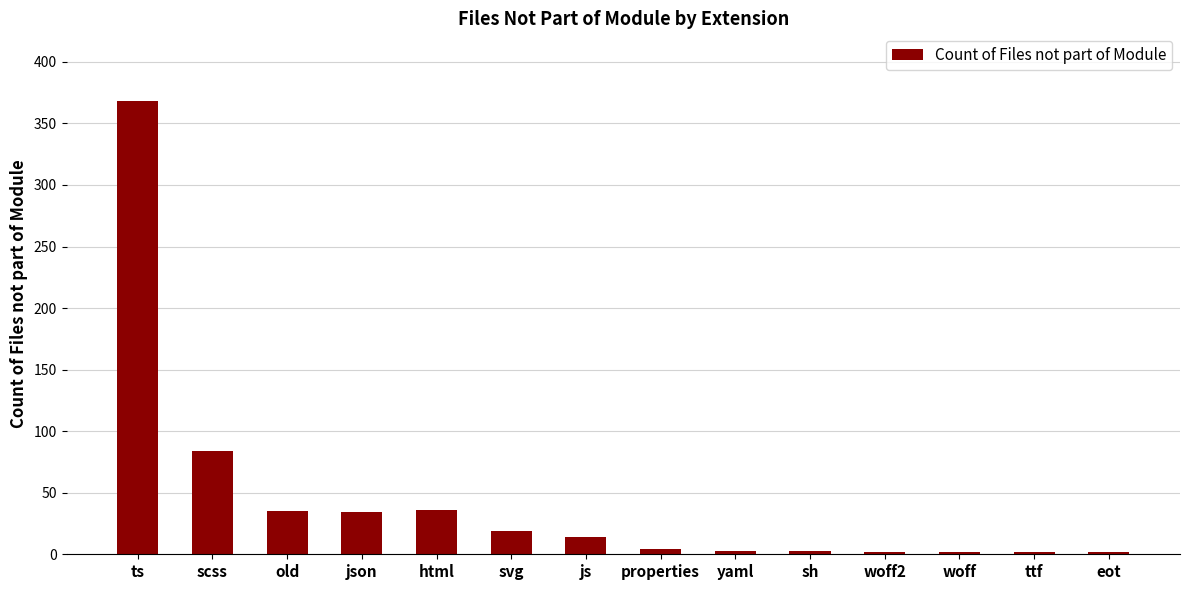

What is the average value?

43